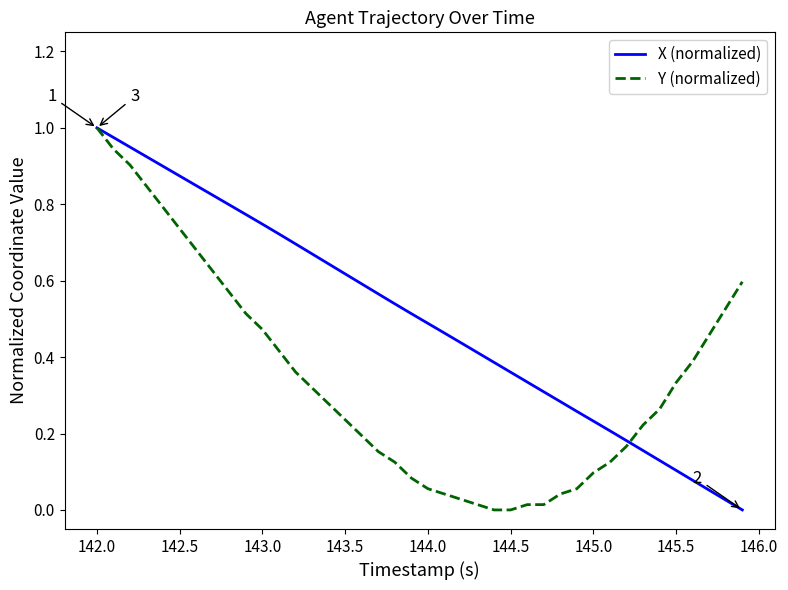

Which series has the largest total across all categories?

X (normalized)